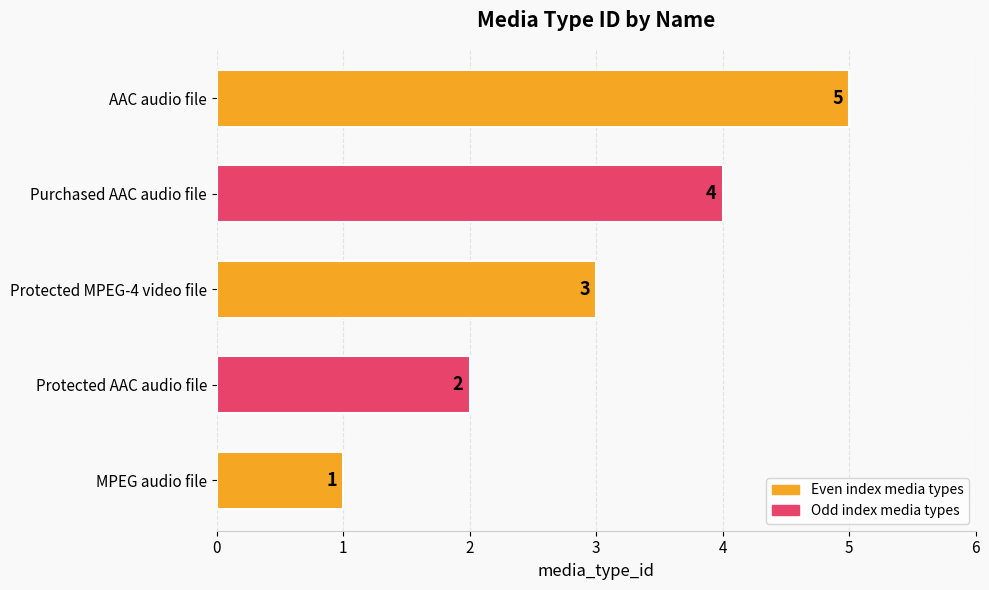

At which label is the value closest to 3?

Protected MPEG-4 video file